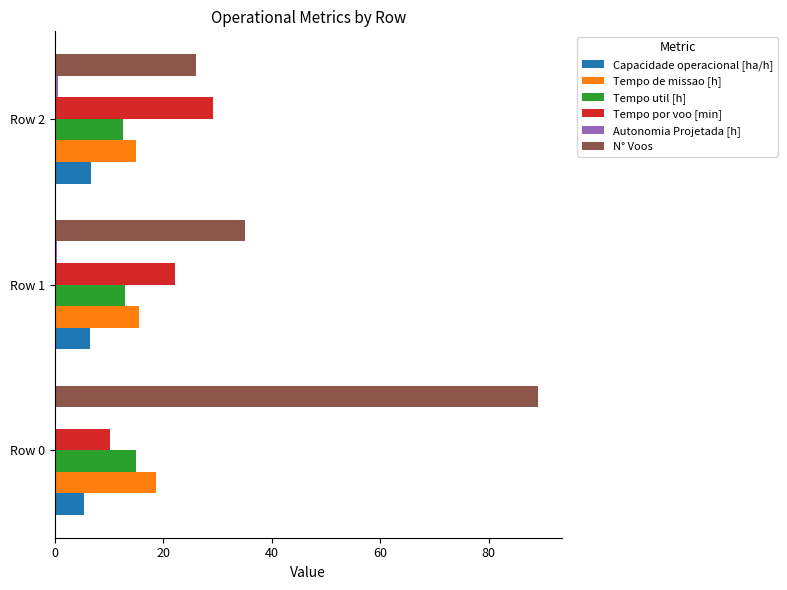

Is it true that Tempo util [h] equals 15.0 at Row 0?

True